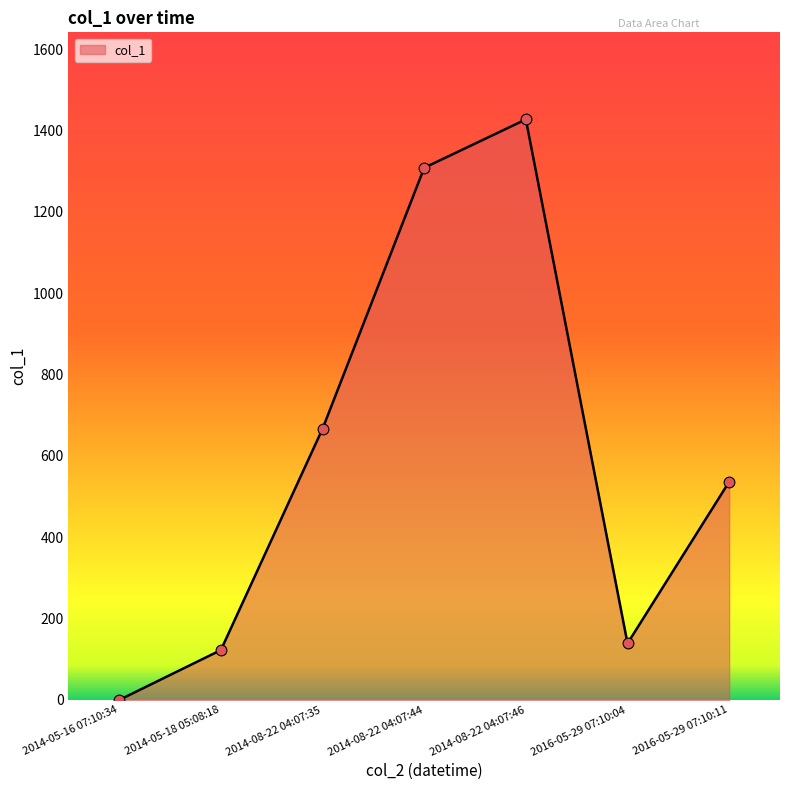

Approximately how many times larger is the value at 2016-05-29 07:10:11 compared to 2016-05-29 07:10:04?

3.9